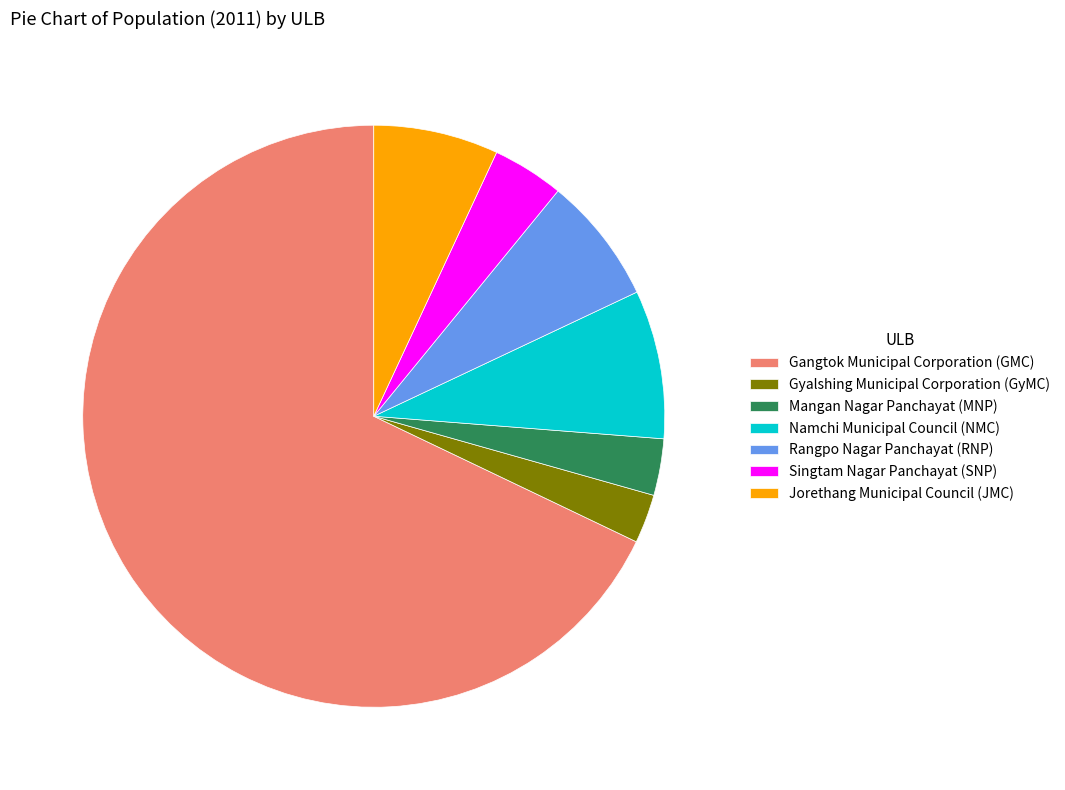

Is there a majority slice in this chart?

Yes